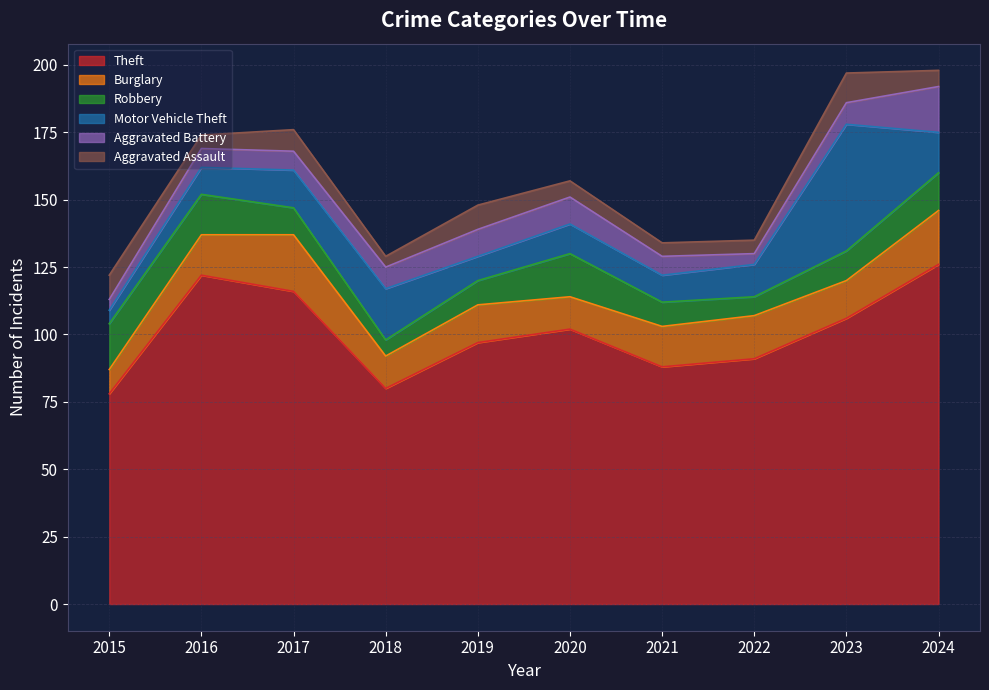

The value of Theft at 2019 is 135. True or false?

False